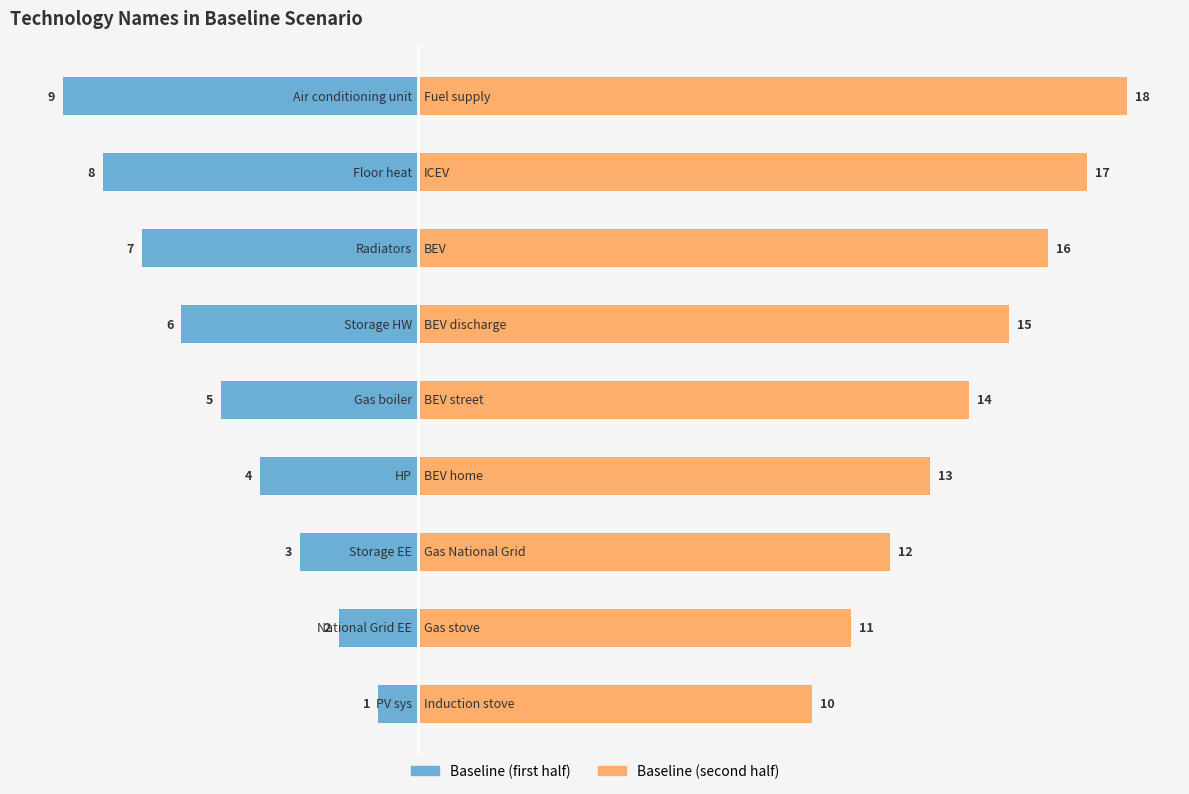

At how many categories does at least one series exceed 12?

6